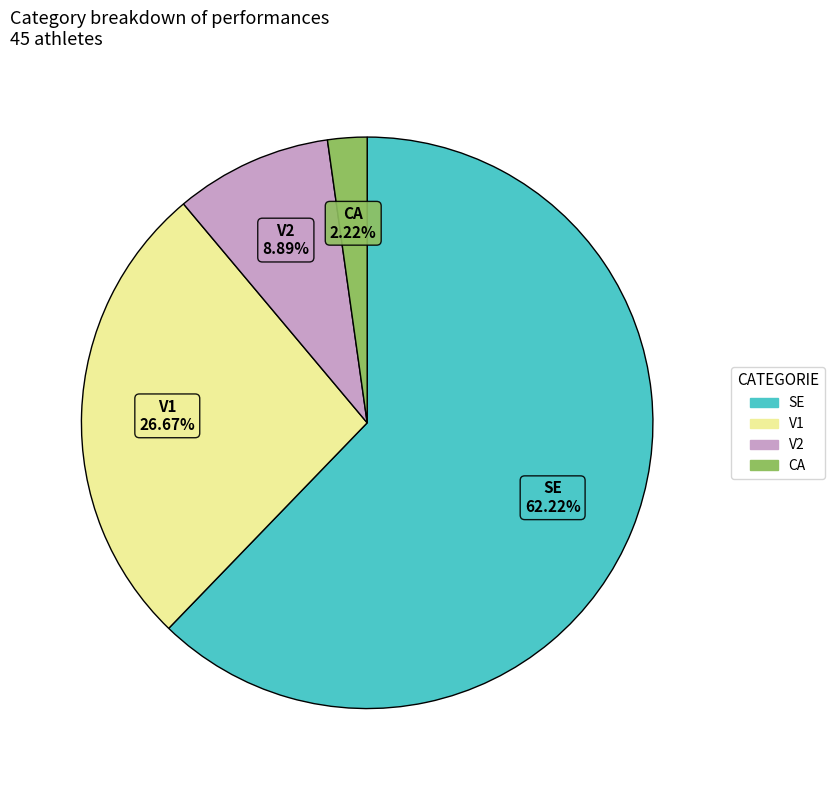

How many segments does this pie chart have?

4